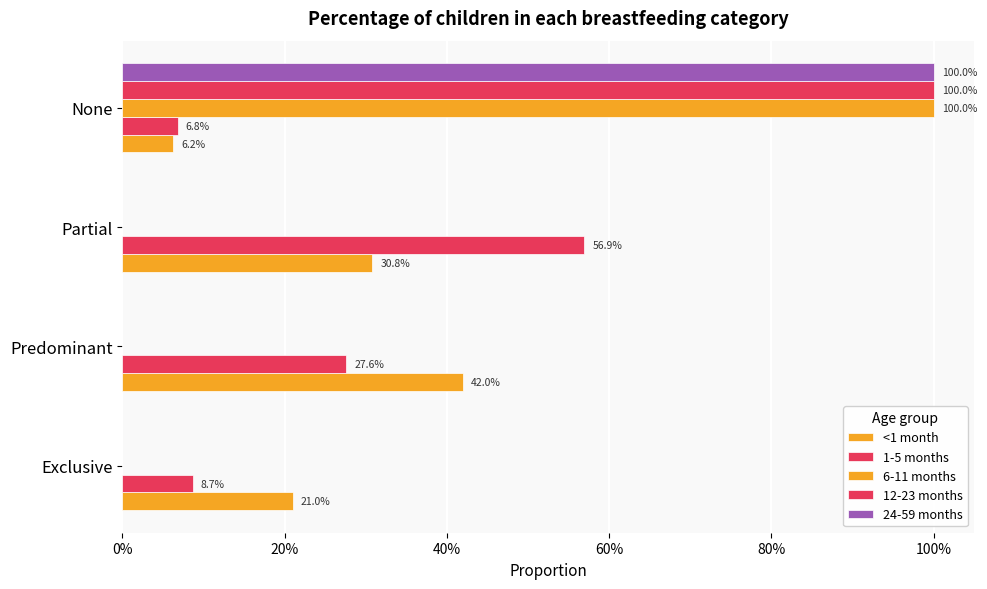

What is the average value of the <1 month series?

0.2